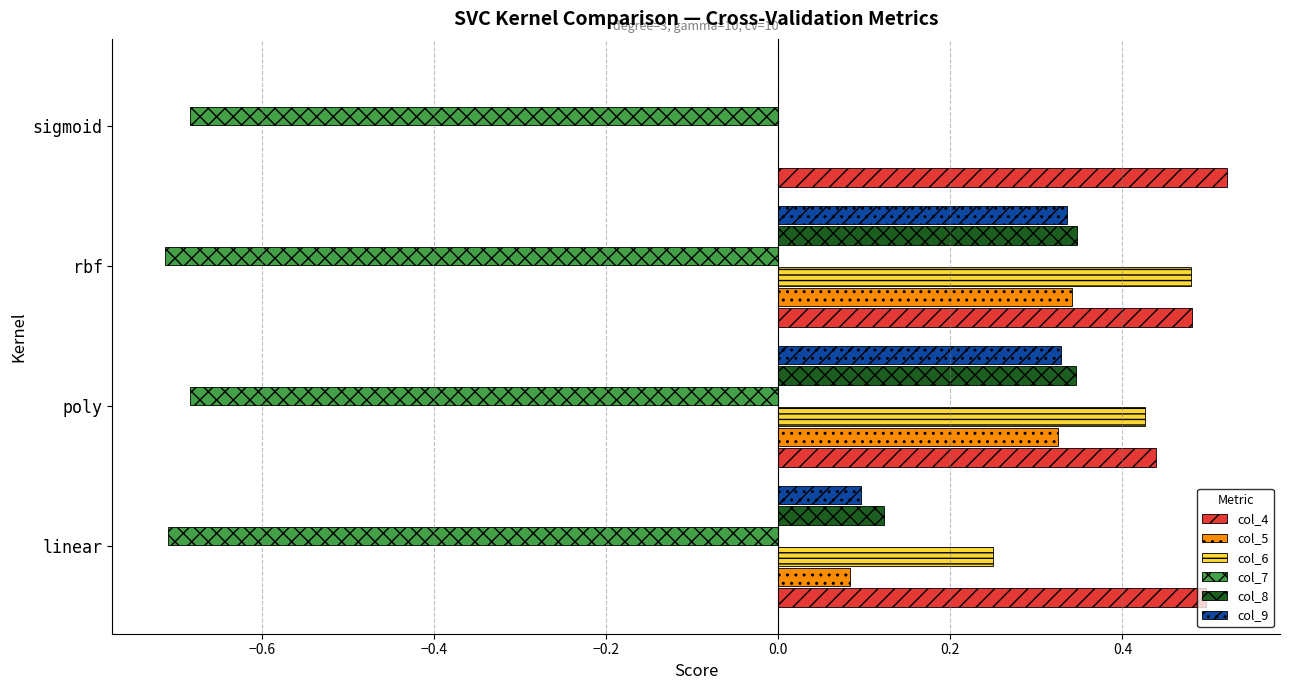

What are all the series names shown in the legend?

col_4, col_5, col_6, col_7, col_8, col_9